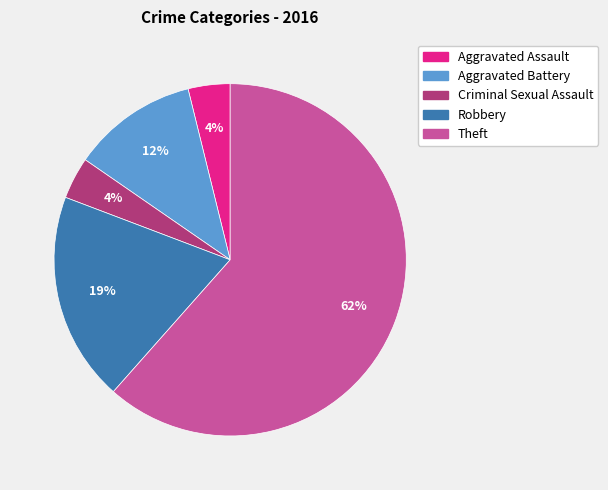

Count the number of slices in the pie.

5